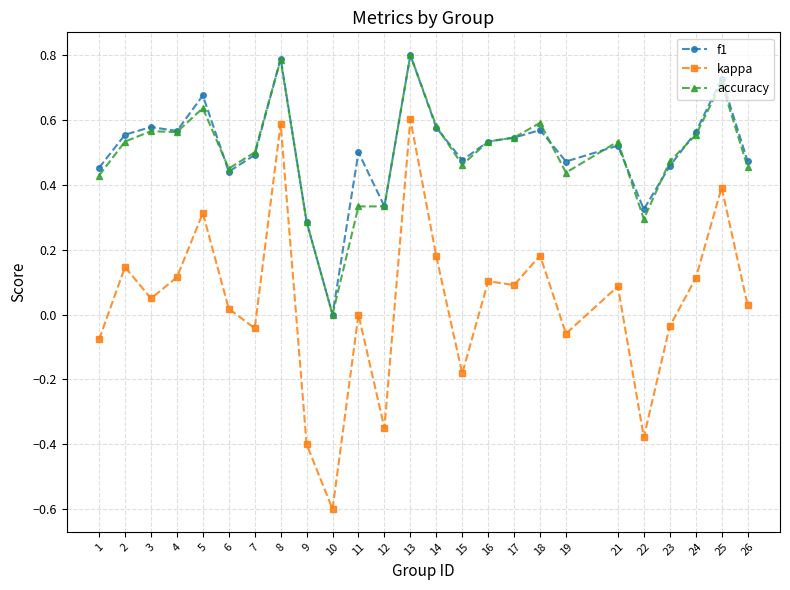

Which series has the widest spread of values?

kappa